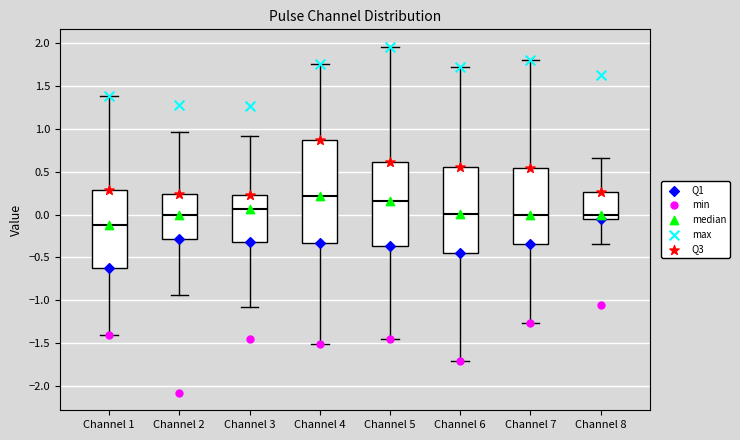

Which box has the highest median line?

Channel 4